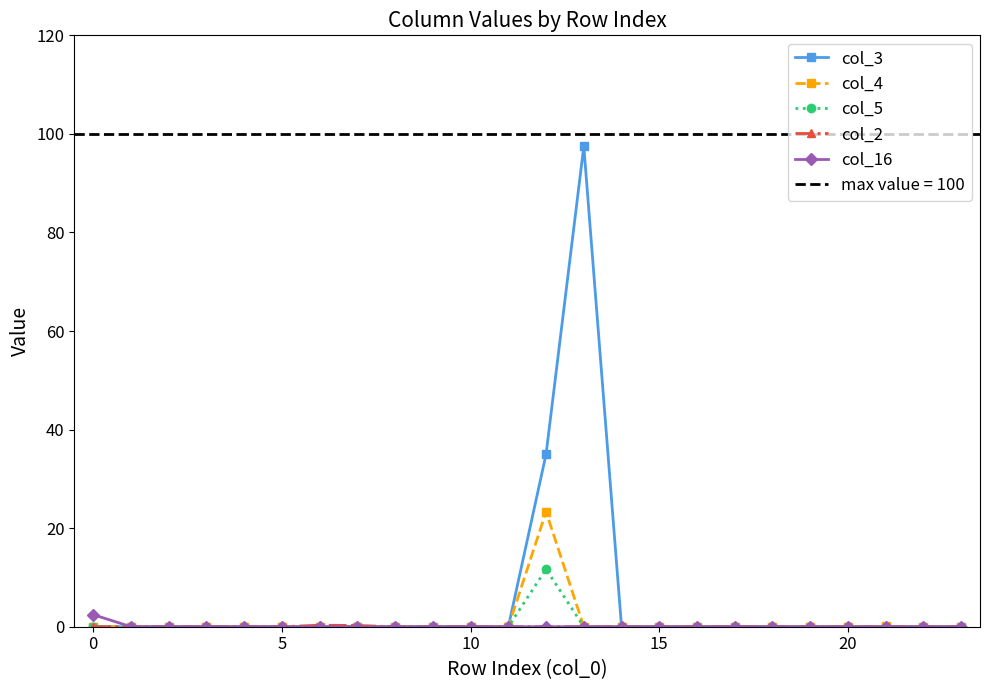

True or false: col_2 and col_5 cross at least once.

False